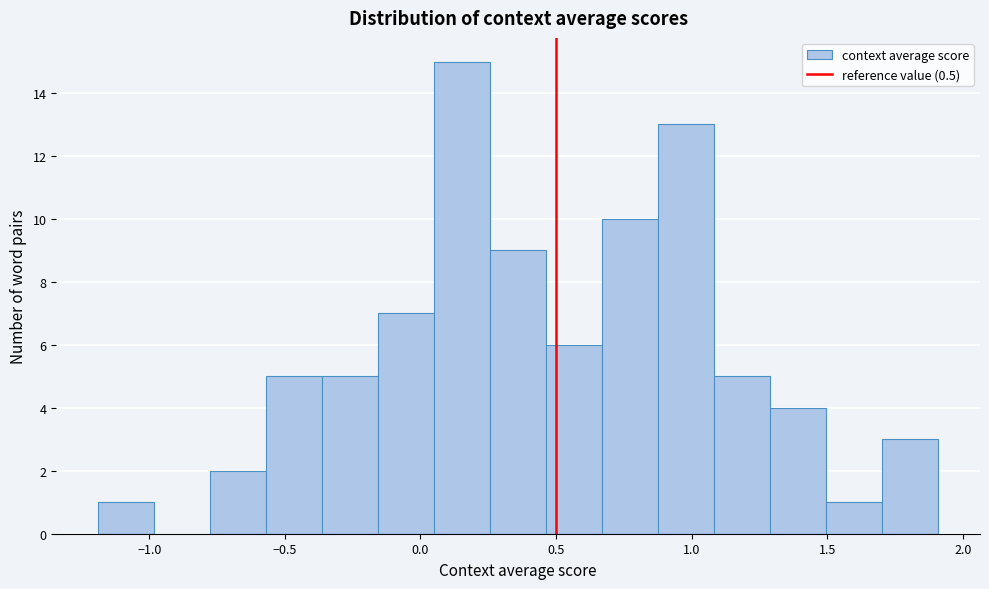

What is the height of the bar covering 0.25 to 0.45 on the x-axis? Neither the bar edges nor the heights are printed on the chart, so give them approximately, as read against the axes.

9